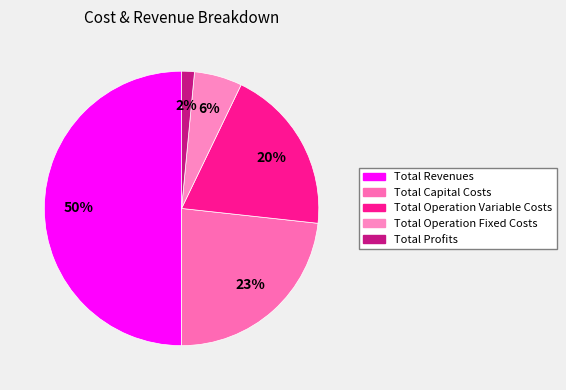

Do Total Profits and Total Capital Costs together represent more than half of the pie?

No